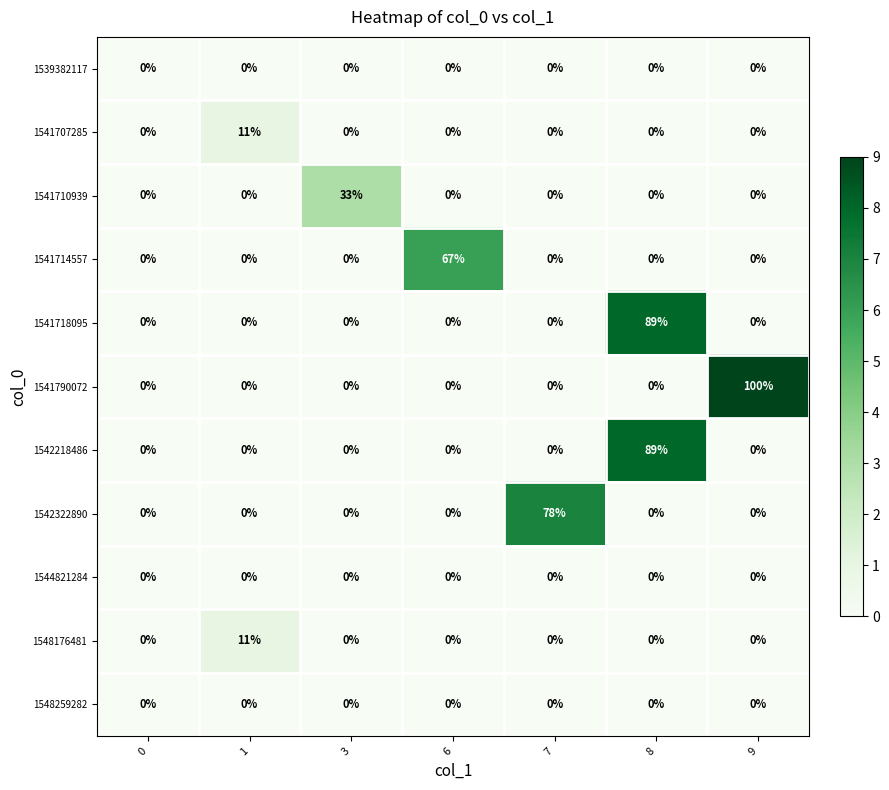

What is the average value of the 1542322890 series?

11